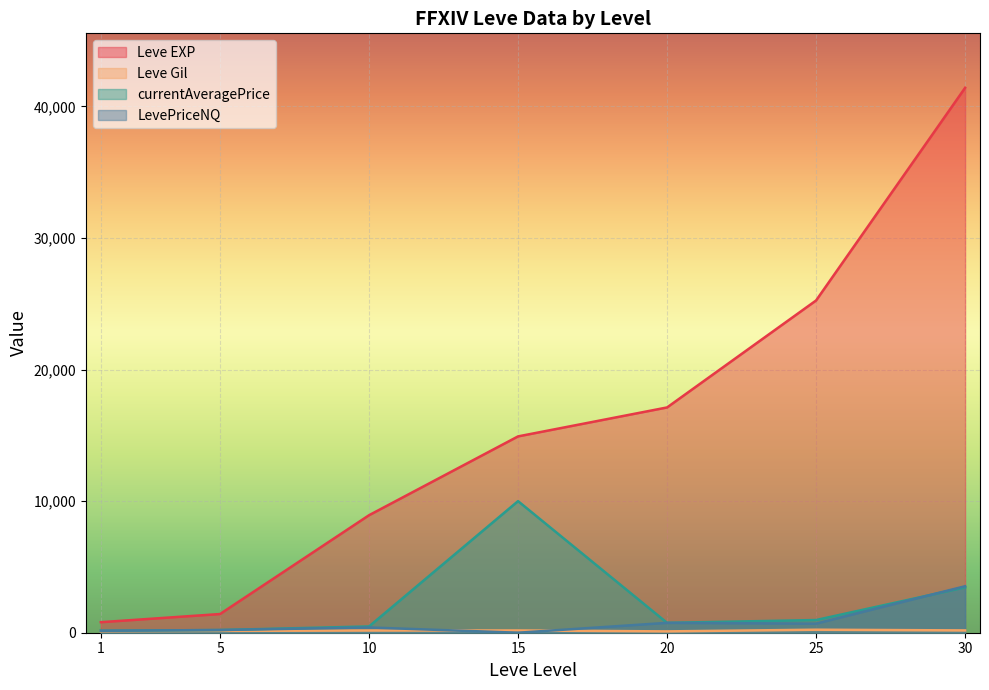

Where do LevePriceNQ and Leve Gil first cross each other?

10 and 15